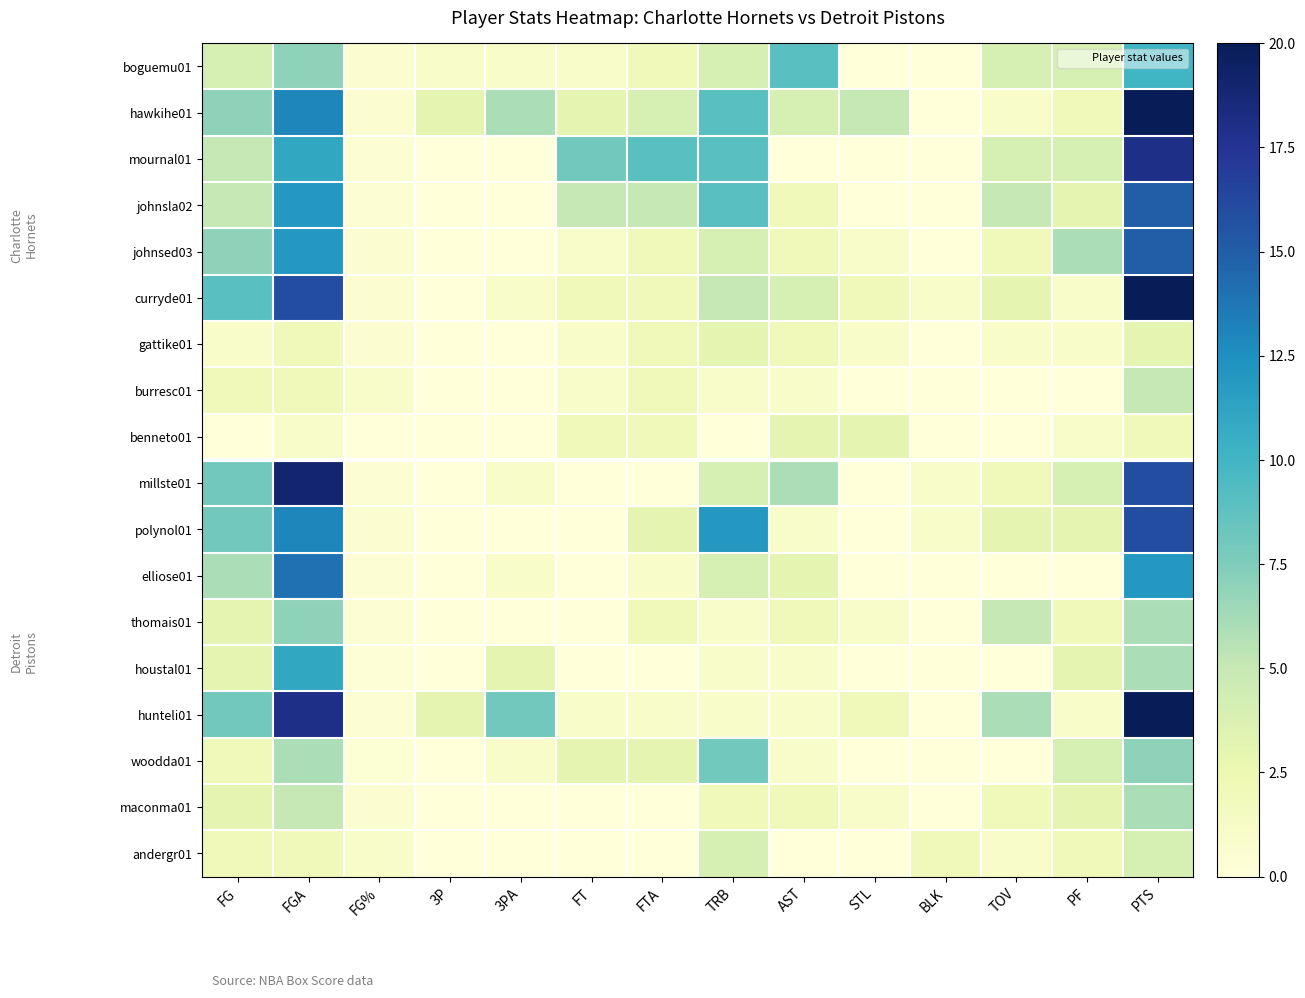

List the series in order of their peak value, lowest first.

gattike01, benneto01, andergr01, burresc01, maconma01, thomais01, woodda01, boguemu01, houstal01, elliose01, johnsla02, johnsed03, polynol01, mournal01, millste01, hawkihe01, curryde01, hunteli01